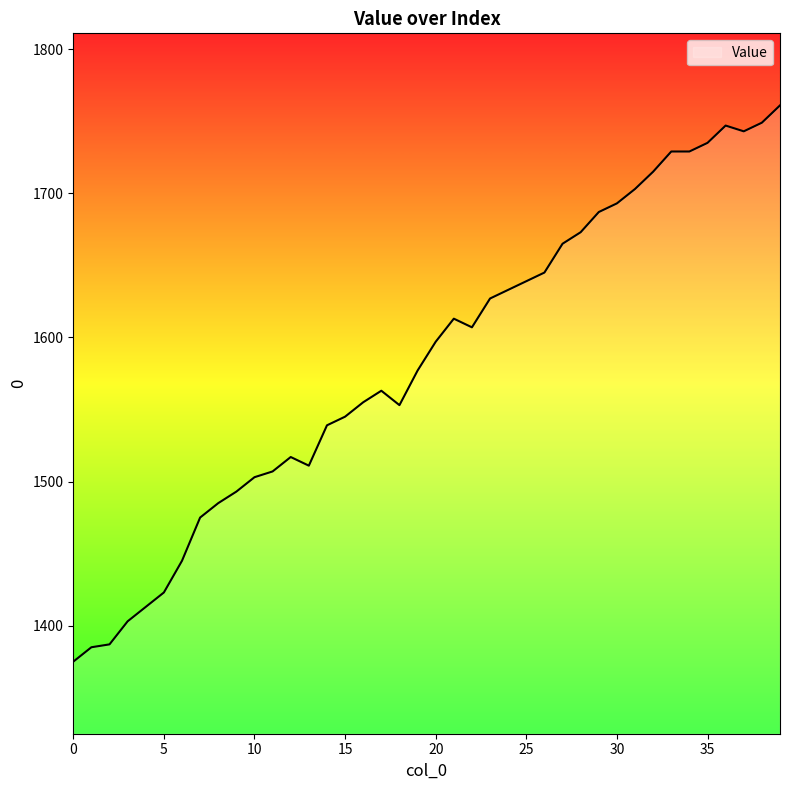

What is the minimum value shown in the chart?

1375